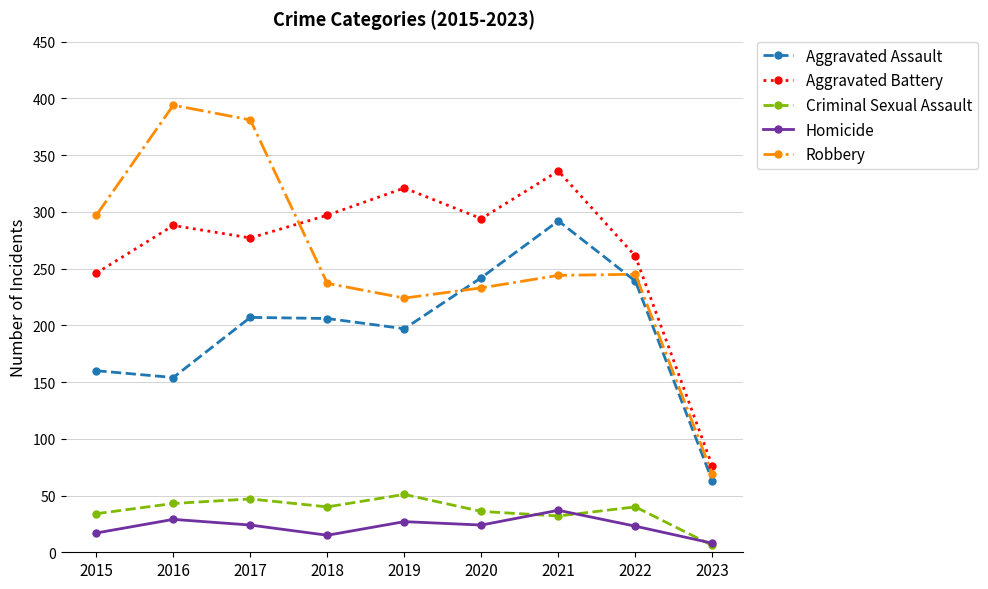

At which label does Aggravated Assault reach its peak?

2021